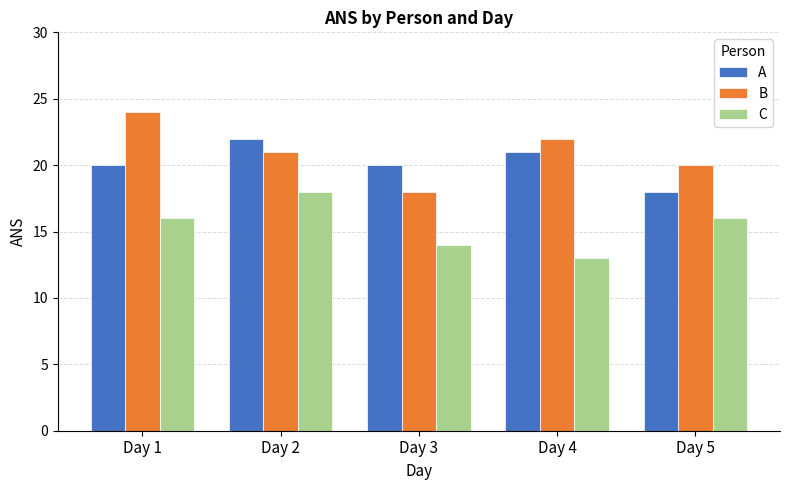

What is the difference between the maximum and minimum values in the A series?

4